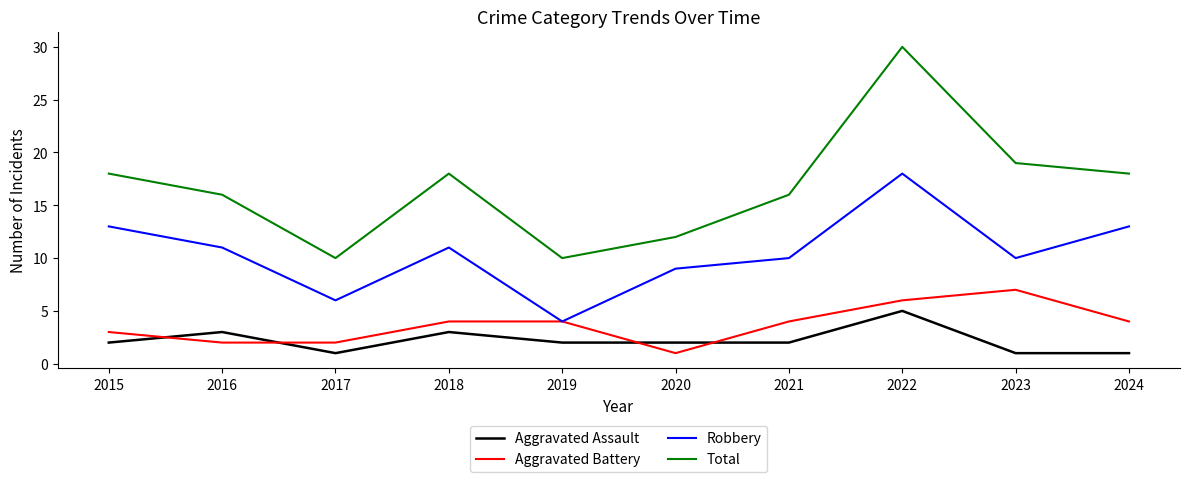

What is the maximum value shown in the chart?

30